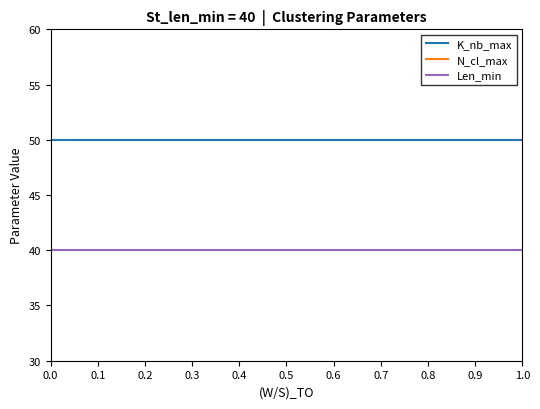

True or false: Len_min and K_nb_max cross at least once.

False